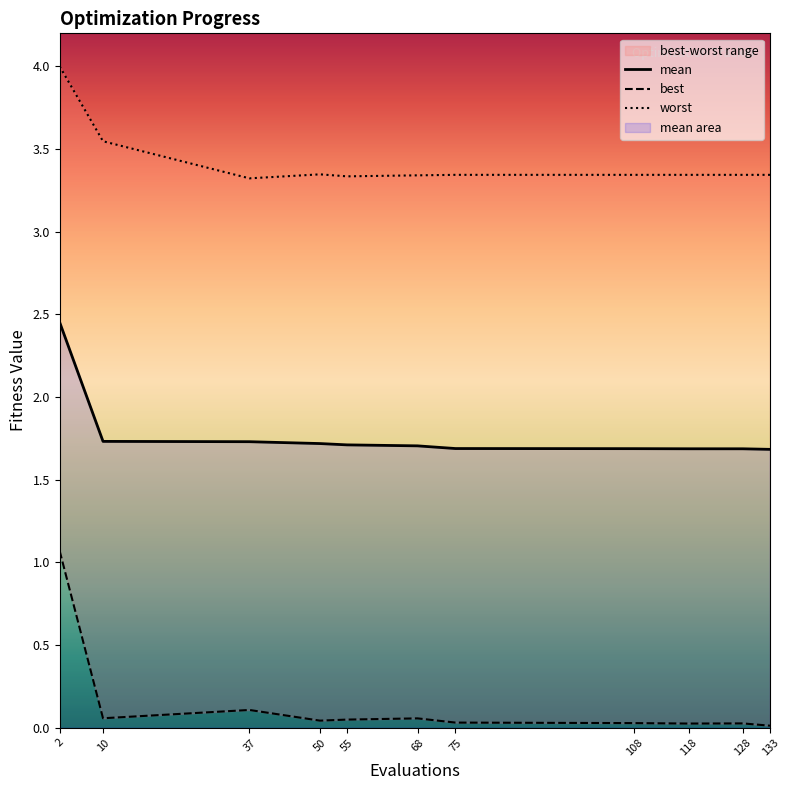

Rank the categories by mean value from highest to lowest.

2, 10, 37, 50, 55, 68, 75, 108, 118, 128, 133